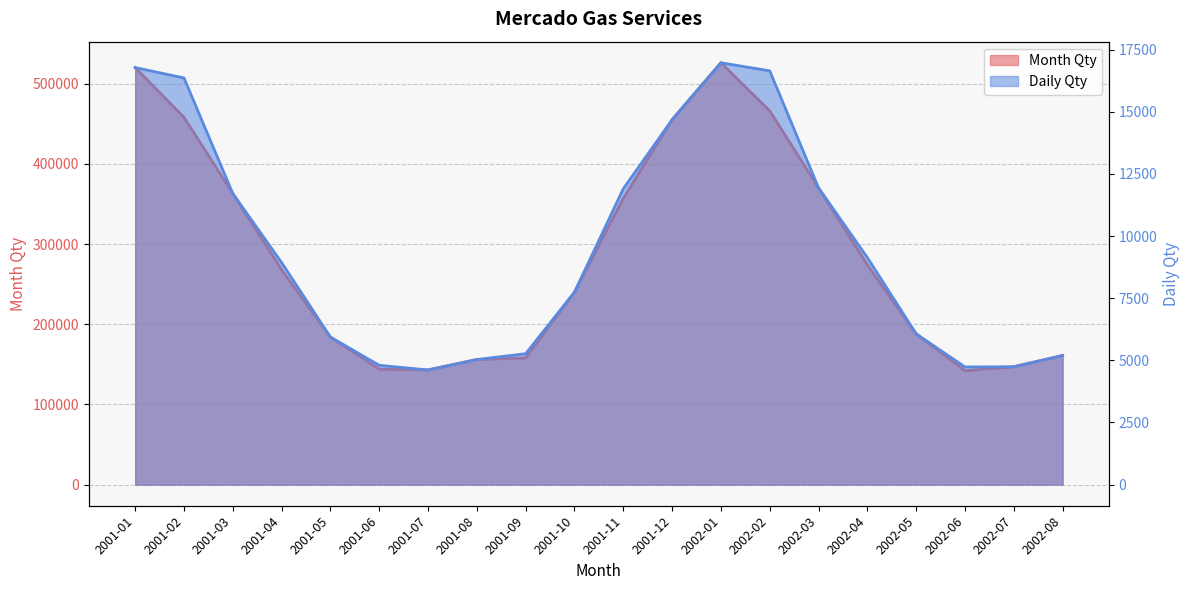

Rank the series by their maximum value, from lowest to highest.

Daily Qty, Month Qty